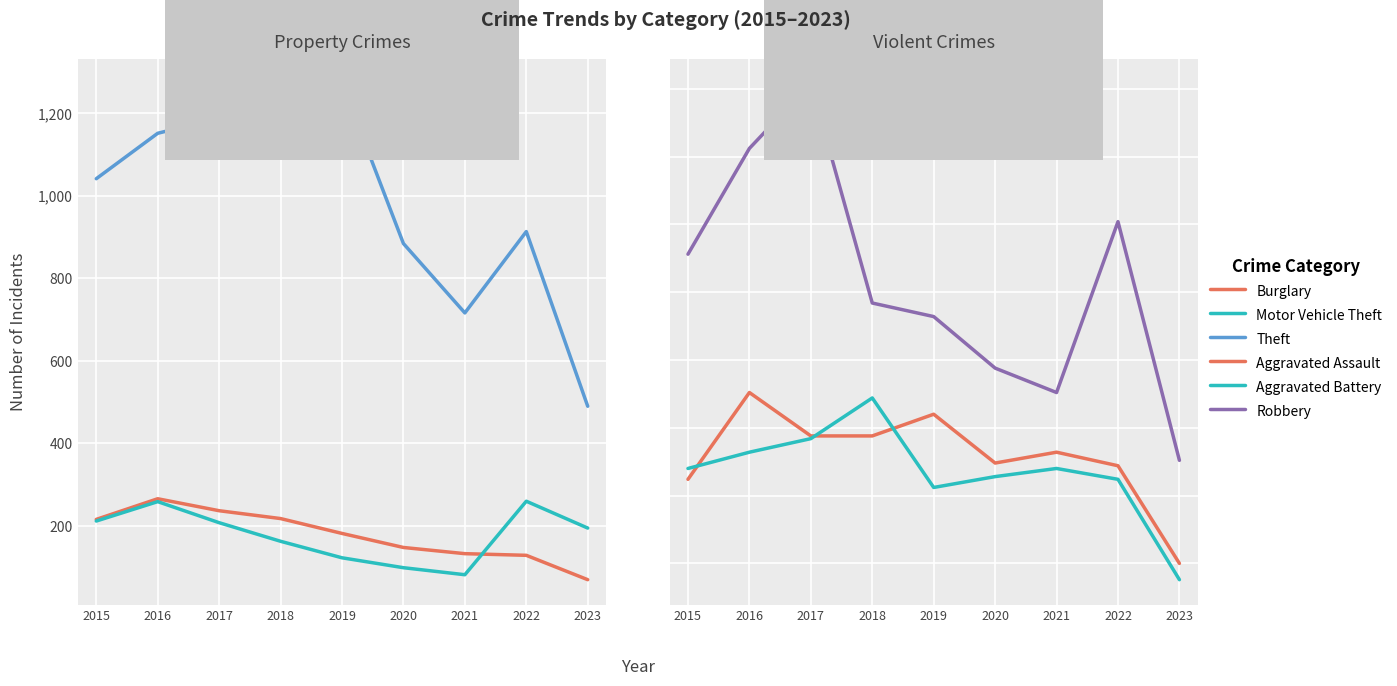

What is the sum of all Theft values?

8825